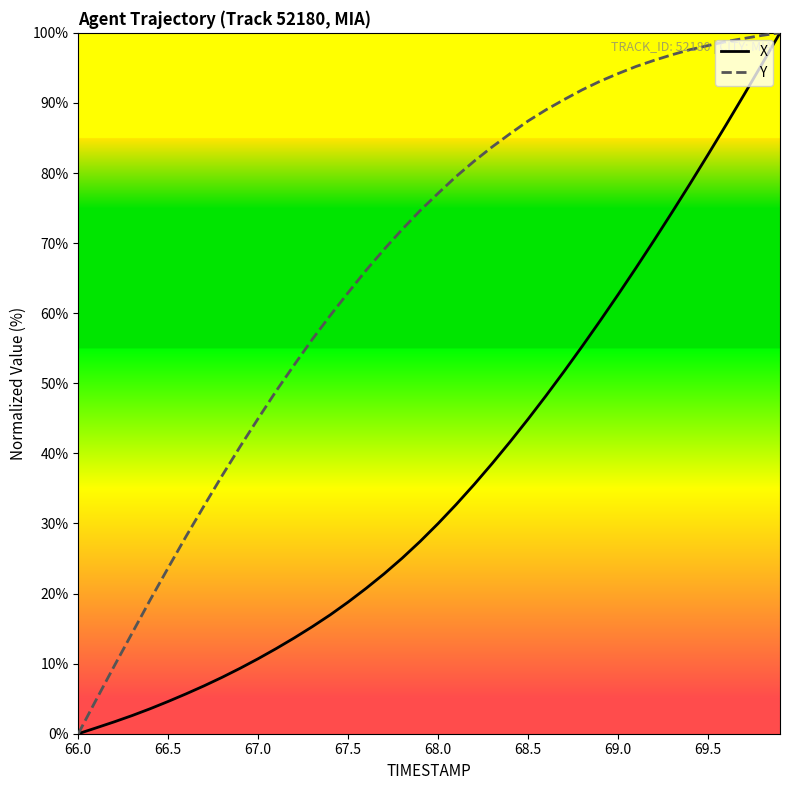

Which series has the largest total across all categories?

Y